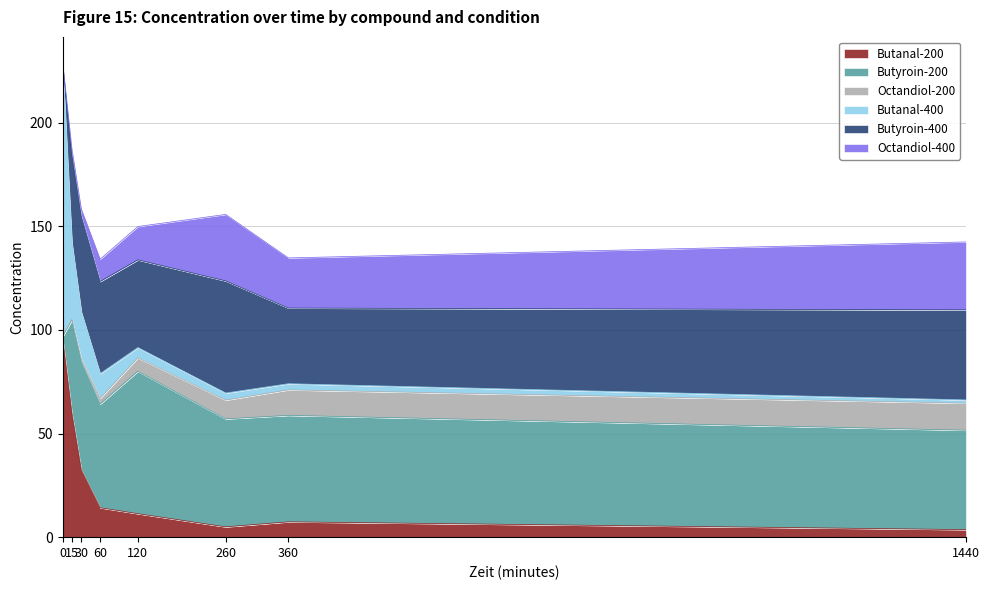

In Octandiol-400, how many points are lower than both neighbors (excluding endpoints)?

1